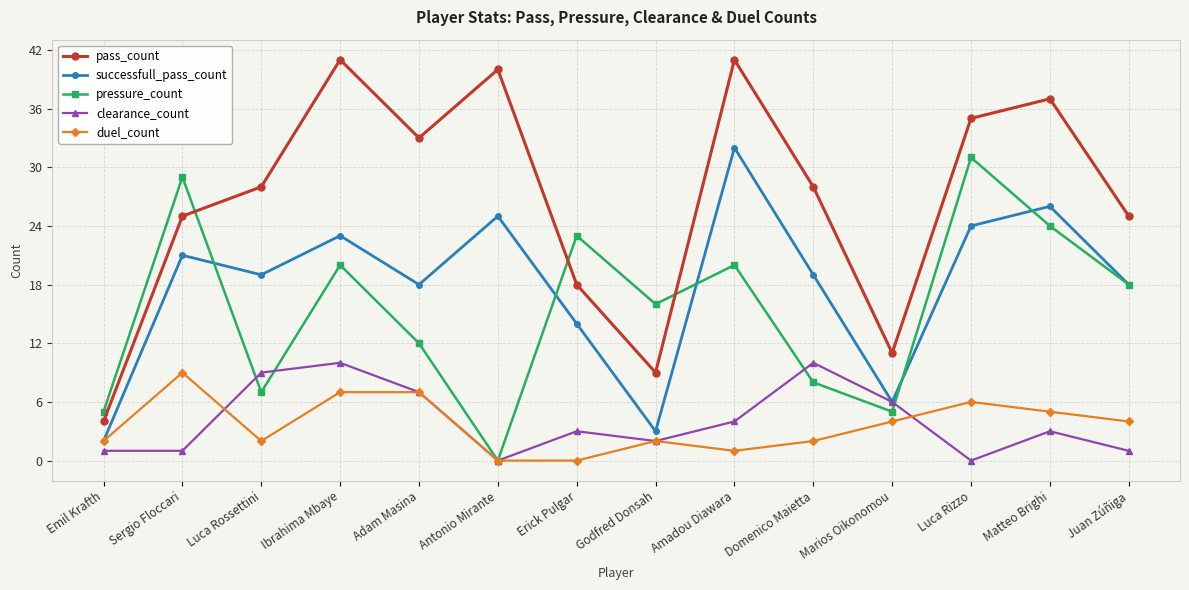

At which category is the sum across all series the highest?

Ibrahima Mbaye